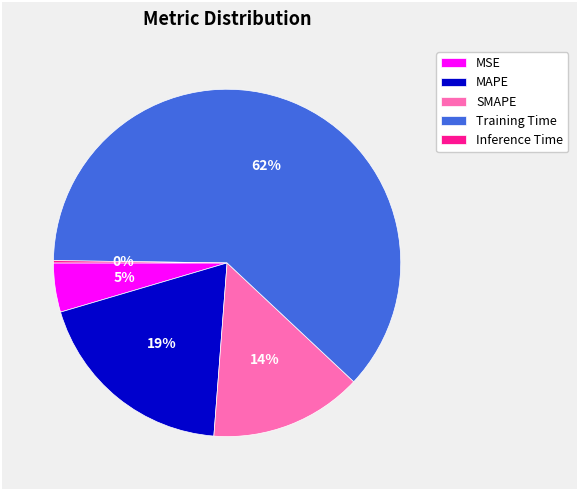

To the nearest percent, what is the average slice percentage?

20%